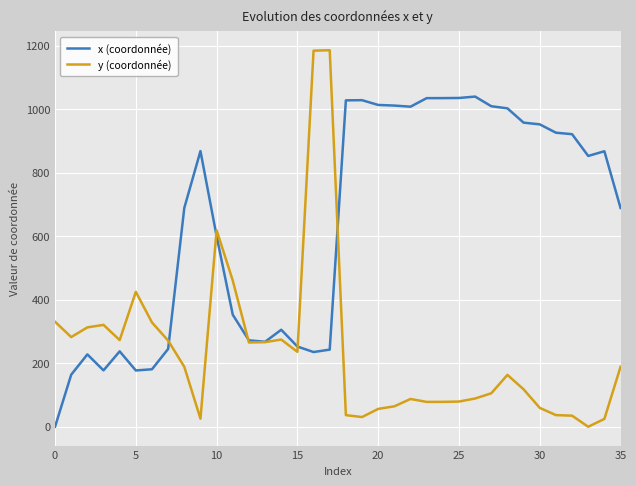

Which series has the largest range (max minus min)?

y (coordonnée)